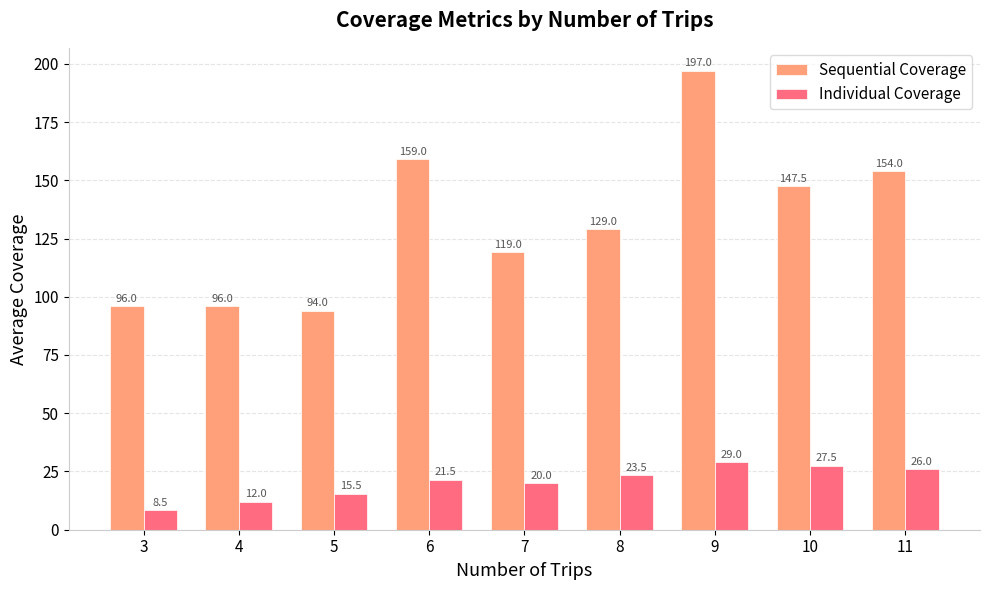

Rank the series by their maximum value, from lowest to highest.

Individual Coverage, Sequential Coverage